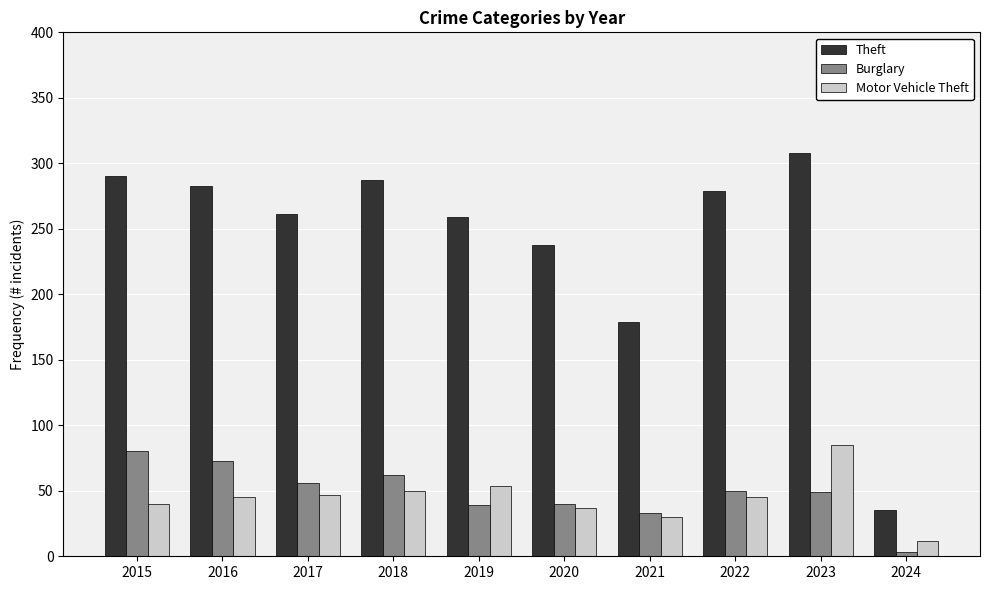

What is the minimum value shown in the chart?

3